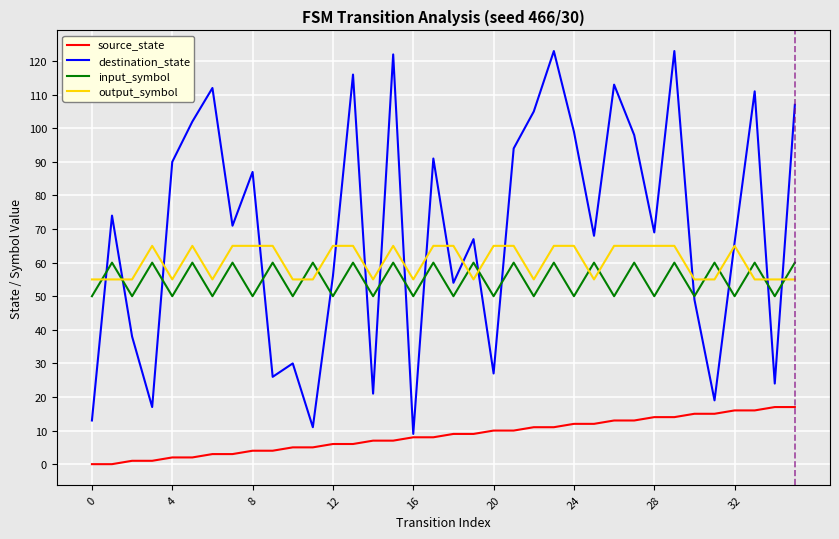

Count the output_symbol values in the range 55 to 65.

36